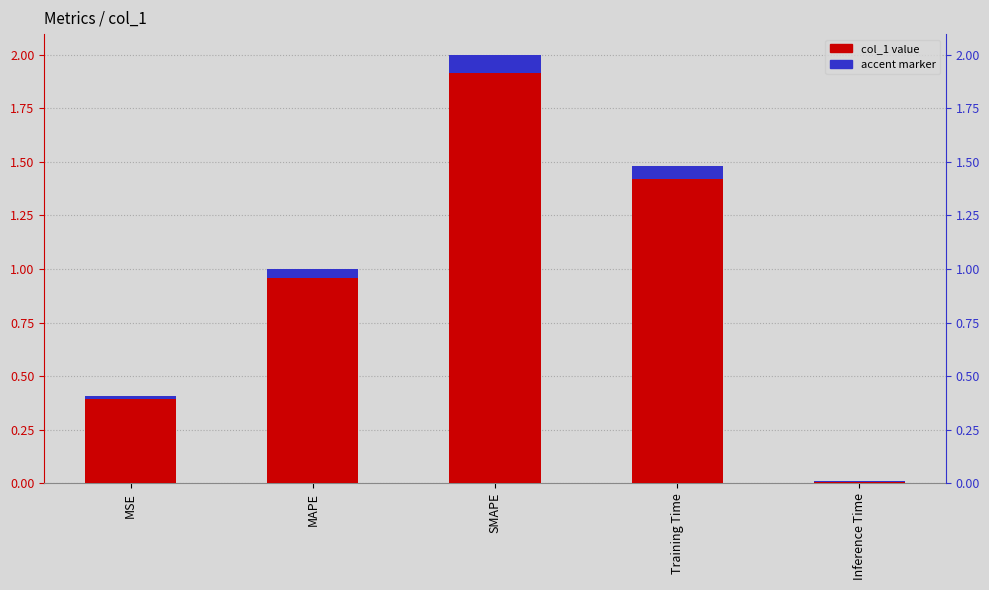

List the labels in order of value, smallest first.

Inference Time, MSE, MAPE, Training Time, SMAPE